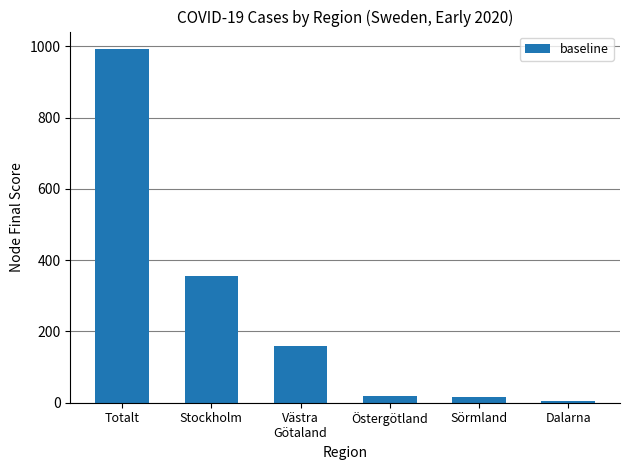

Which label corresponds to the largest value in the chart?

Totalt